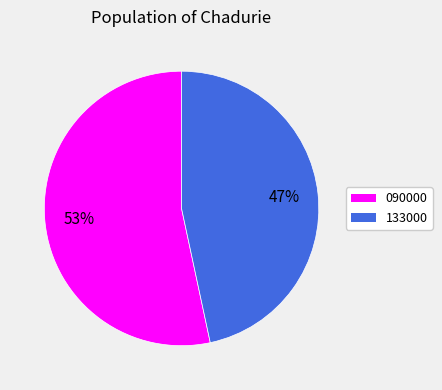

The 090000 slice represents 53% of the pie. True or false?

True